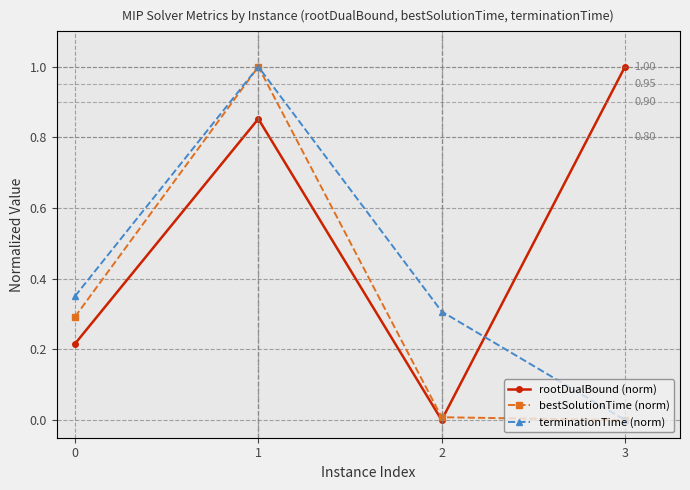

What is the highest value of the bestSolutionTime (norm) series?

1.0